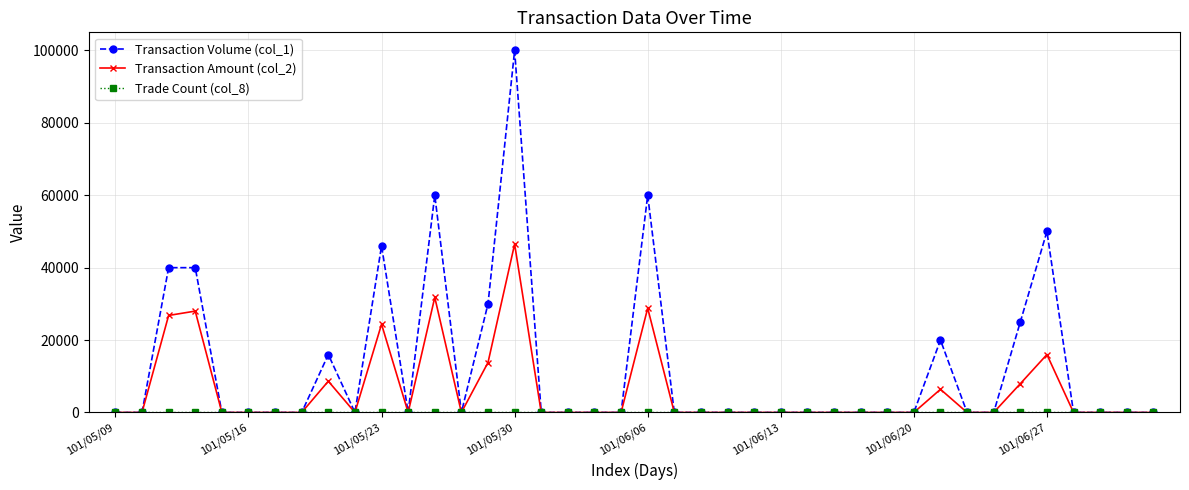

What is the difference between the maximum and second lowest values in the Transaction Volume (col_1) series?

100000